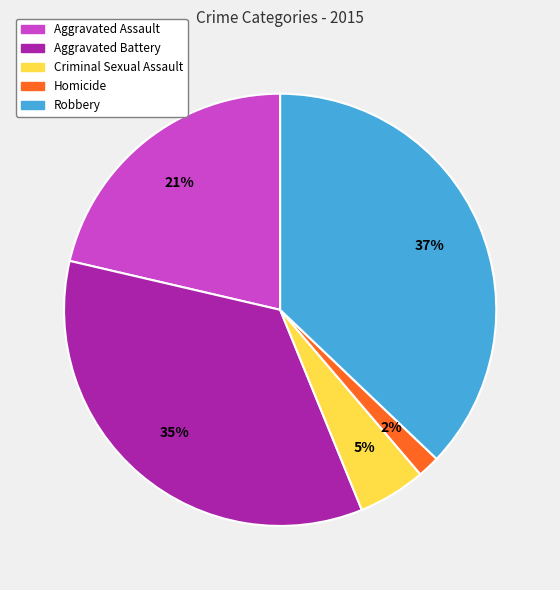

How many segments does this pie chart have?

5